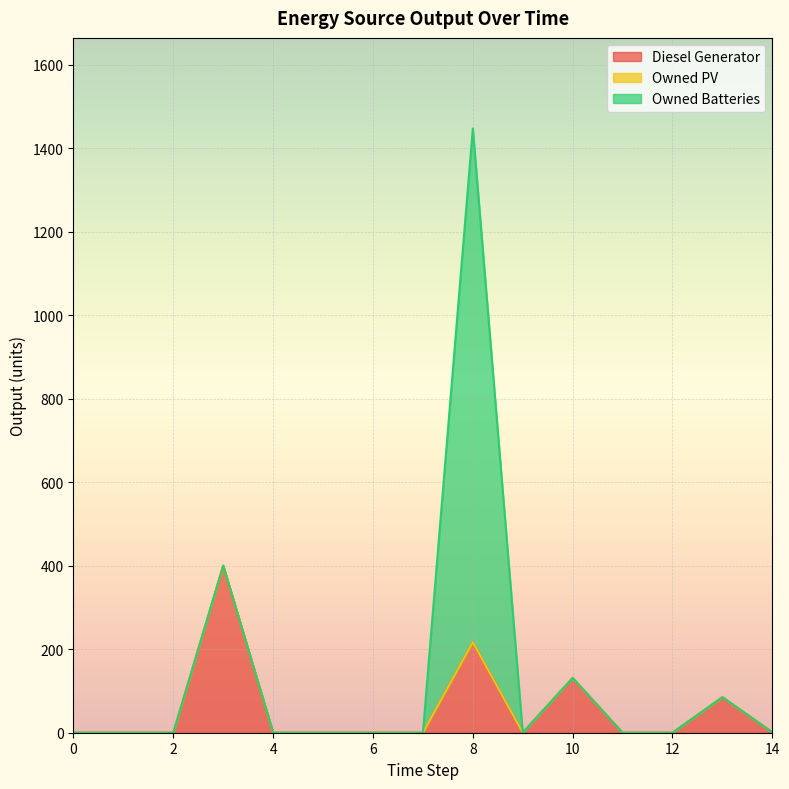

Does the chart display data point markers on the line(s)?

No